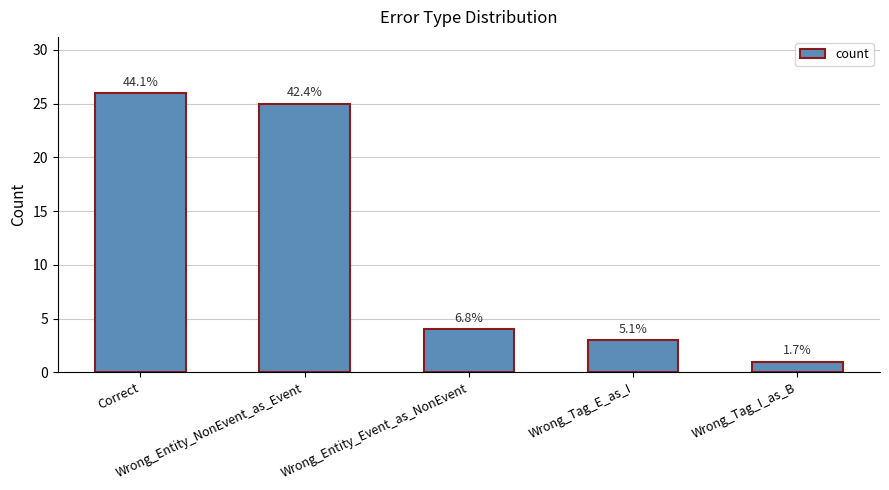

Does the chart contain any negative values?

No